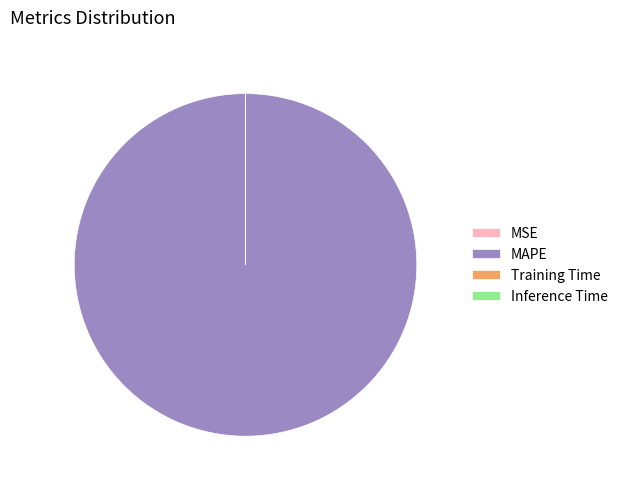

Which category has the biggest portion of the pie?

MAPE